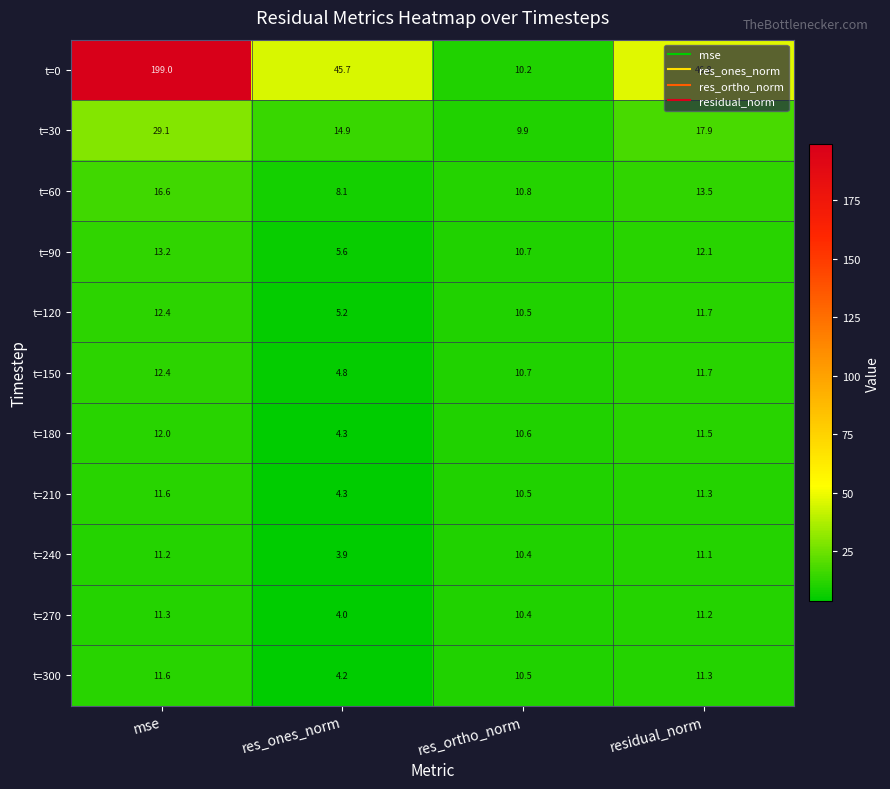

Which series has the largest total across all categories?

t=0